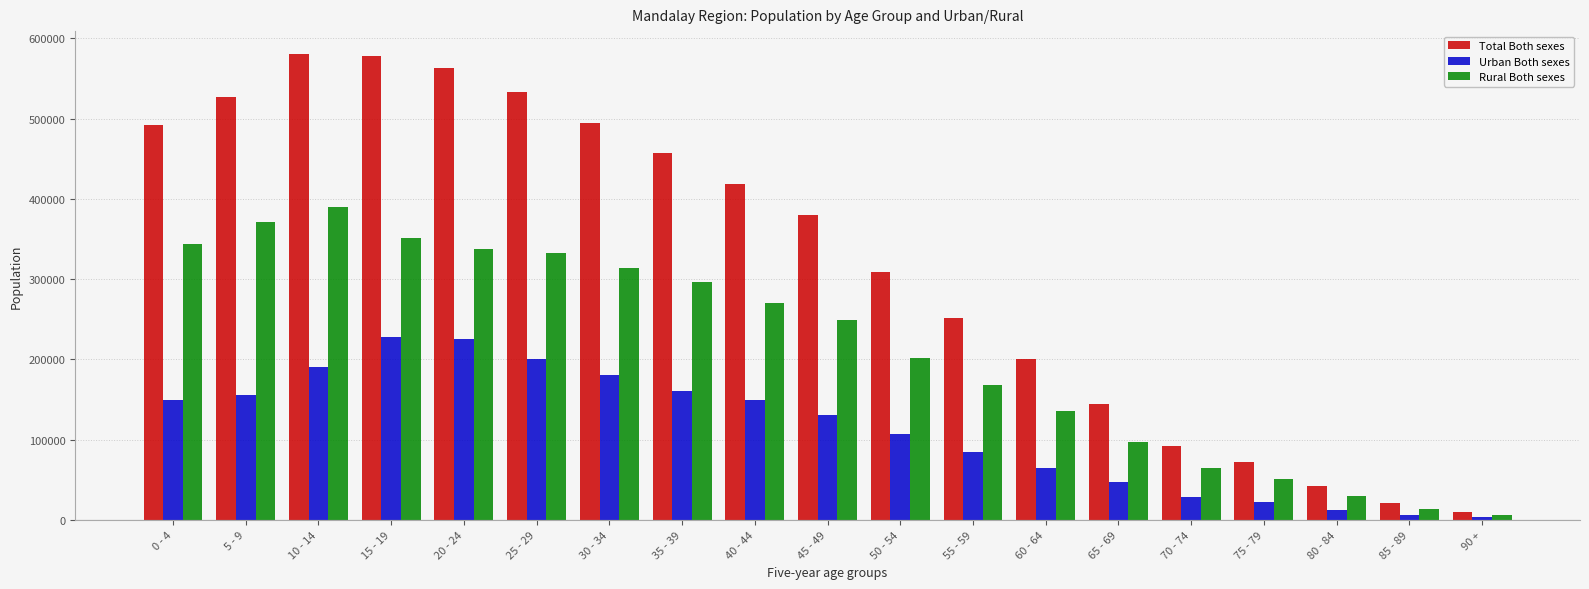

What is the total value across all series at 60 - 64?

400474